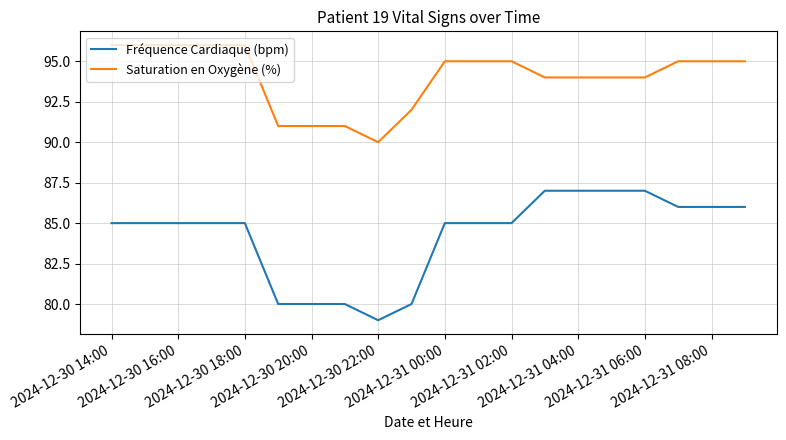

What is the difference between the second highest and minimum values in the Saturation en Oxygène (%) series?

6